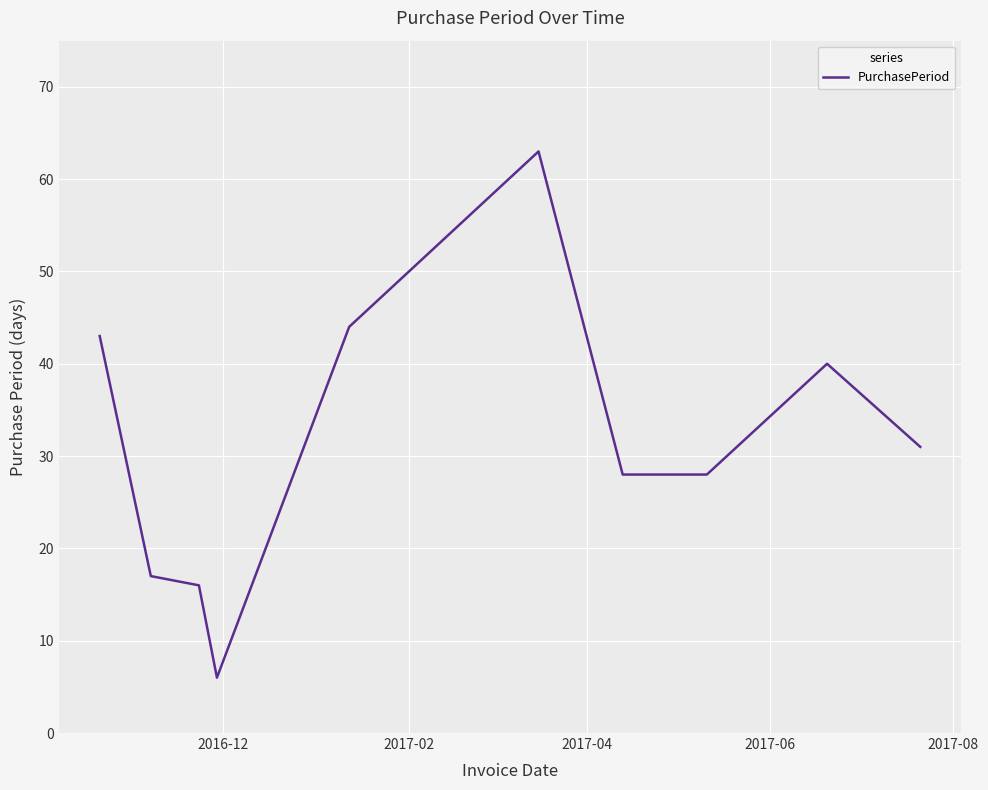

What is the difference between the maximum and minimum values?

57